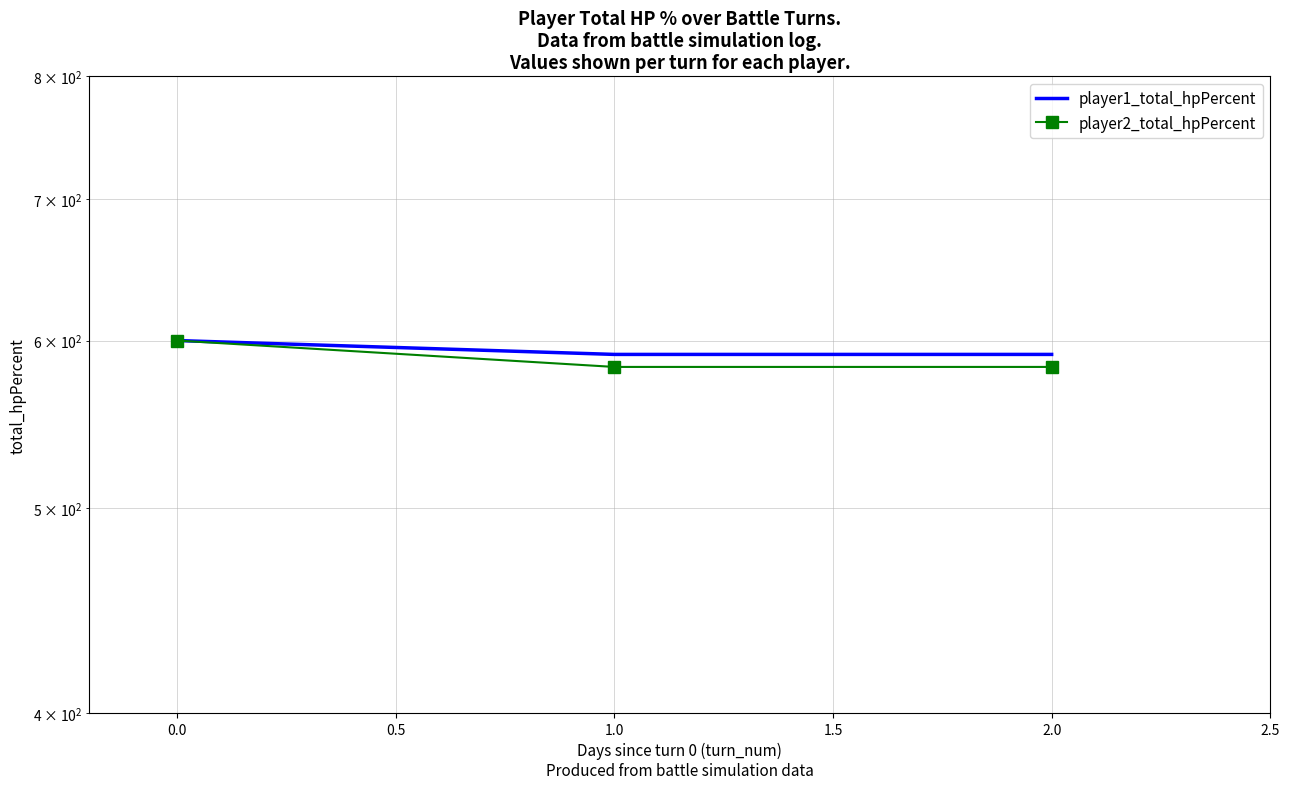

What is the minimum value shown in the chart?

583